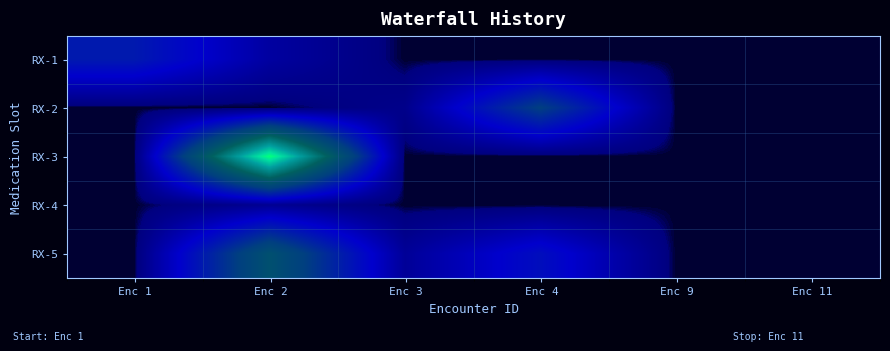

Which series has the largest total across all categories?

RX-3